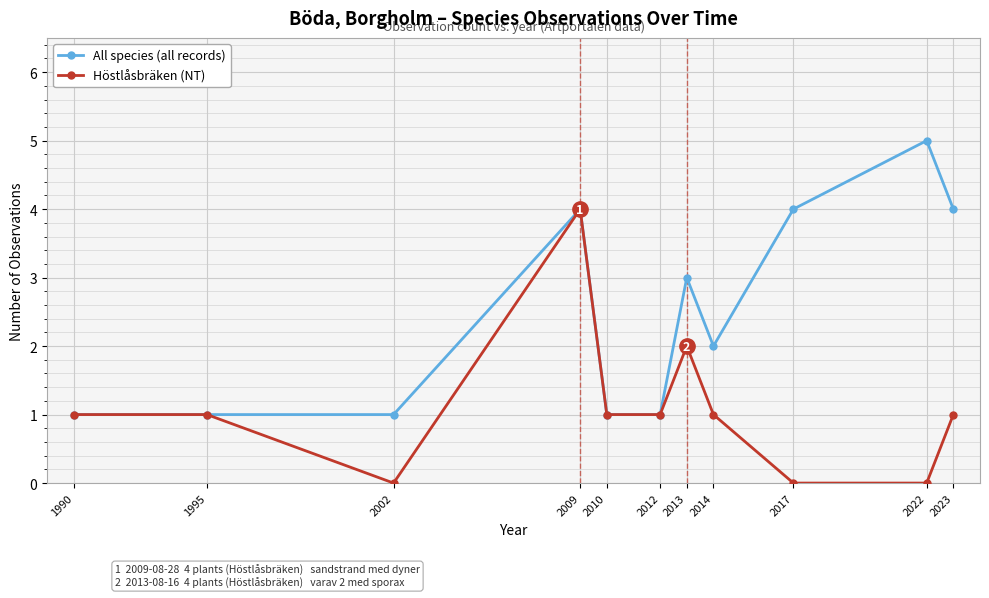

True or false: All species (all records) has more than 2 points higher than both neighbors.

True